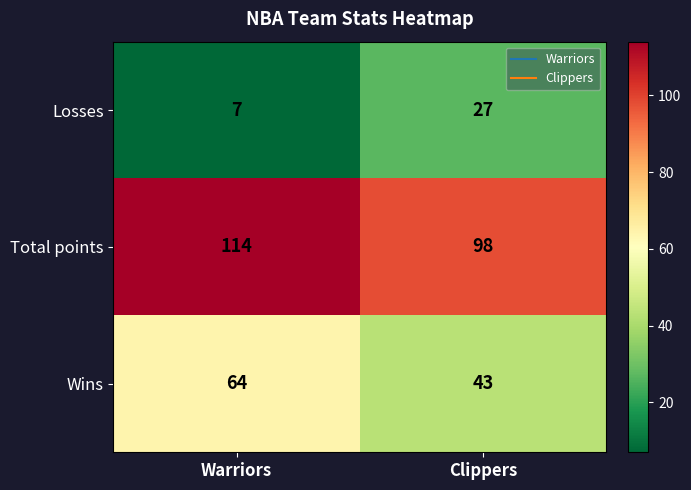

Reading right to left, transcribe all the data shown in this chart.

Losses: 27	7
Total points: 98	114
Wins: 43	64